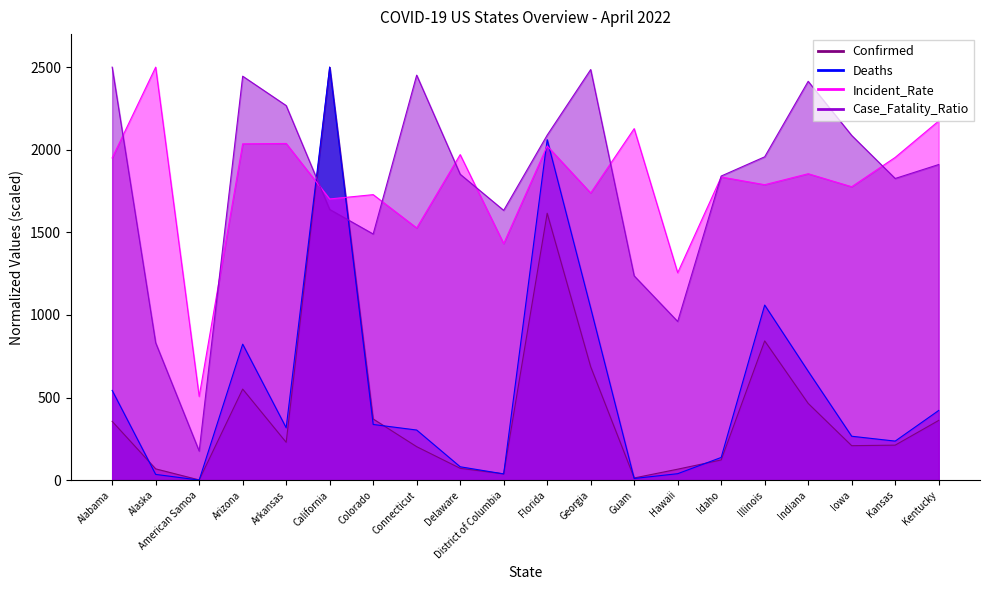

How many lines are shown in the chart?

4